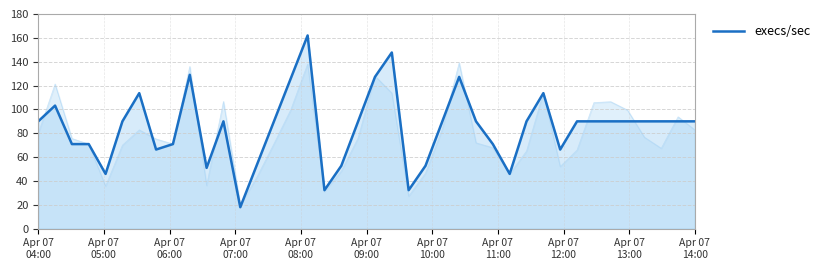

Reading left to right, list all the values displayed in this chart.

90.0	103.2	70.9	70.9	45.9	90.0	113.6	66.4	70.9	129.0	51.0	90.0	18.0	54.0	90.0	126.0	162.0	32.3	52.7	90.0	127.3	147.7	32.3	52.7	90.0	127.3	90.0	70.9	45.9	90.0	113.6	66.4	90.0	90.0	90.0	90.0	90.0	90.0	90.0	90.0